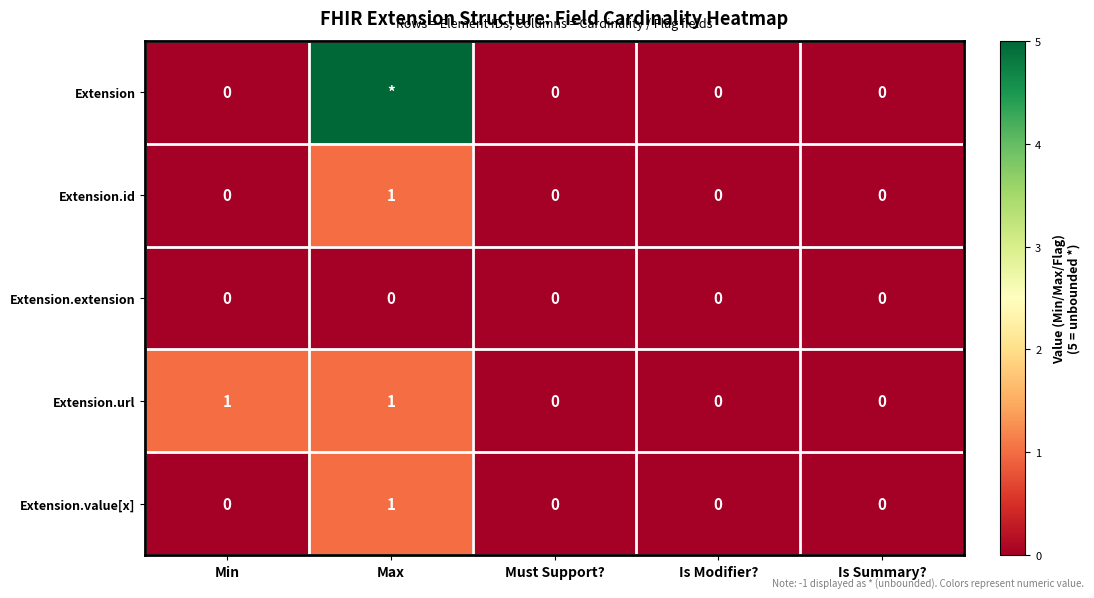

The value of Extension.value[x] at Max is 1. True or false?

True